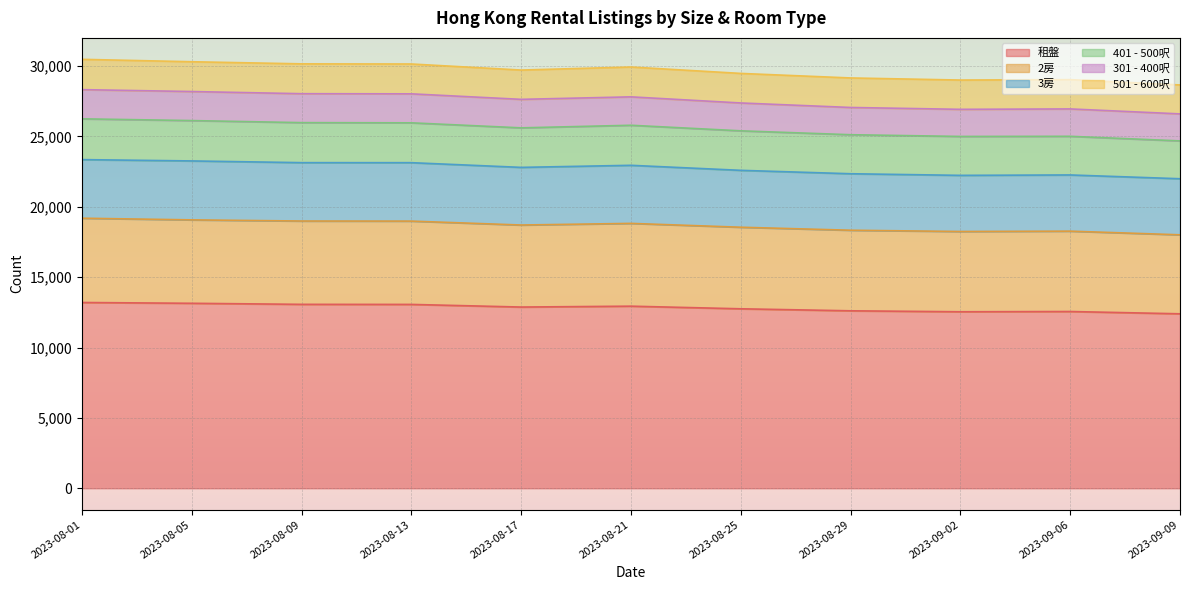

Is it true that 租盤 equals 12752 at 2023-08-25?

True